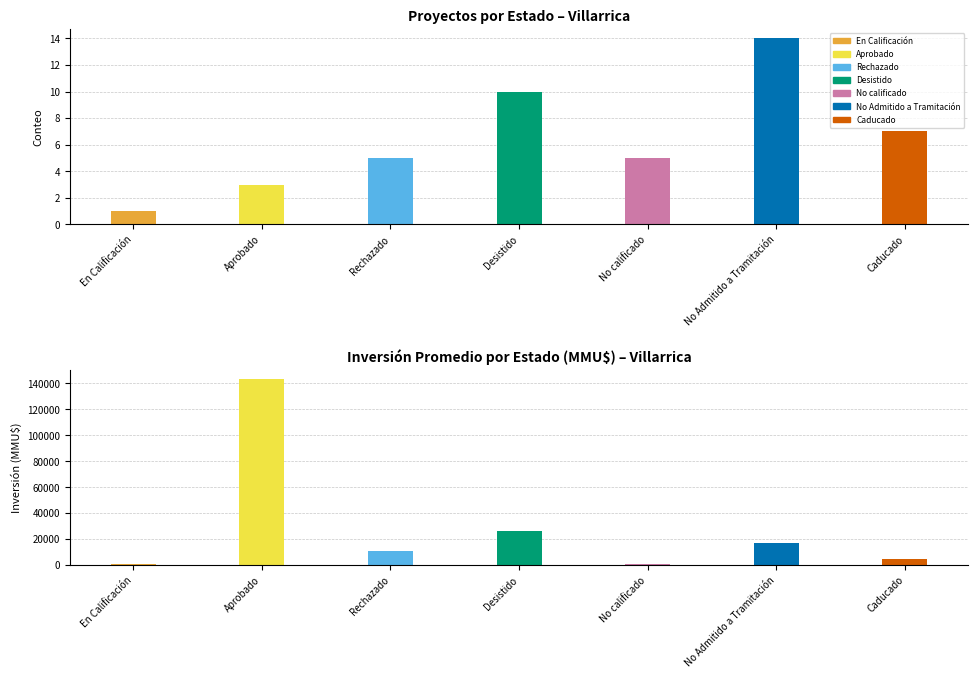

What position from the left is Rechazado?

3